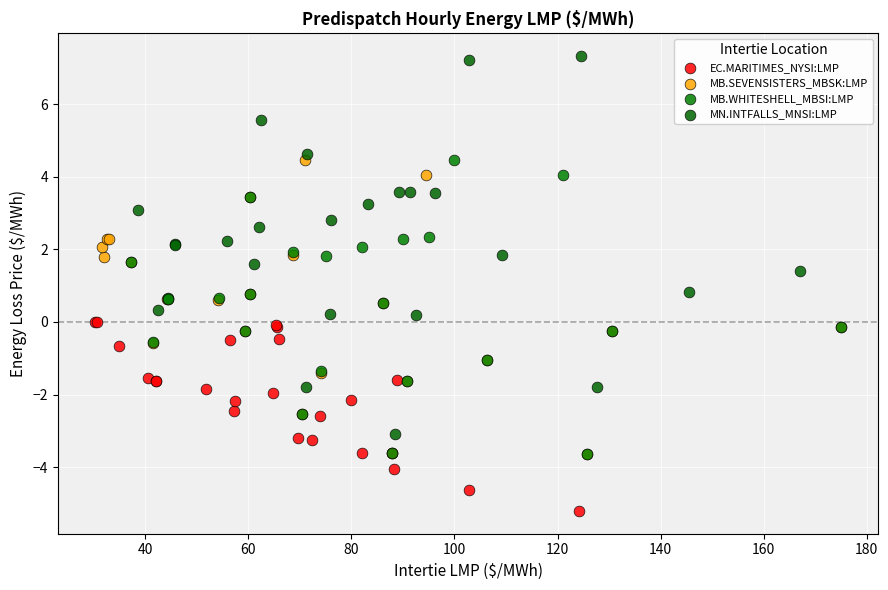

Which series reaches the minimum Y coordinate?

EC.MARITIMES_NYSI:LMP